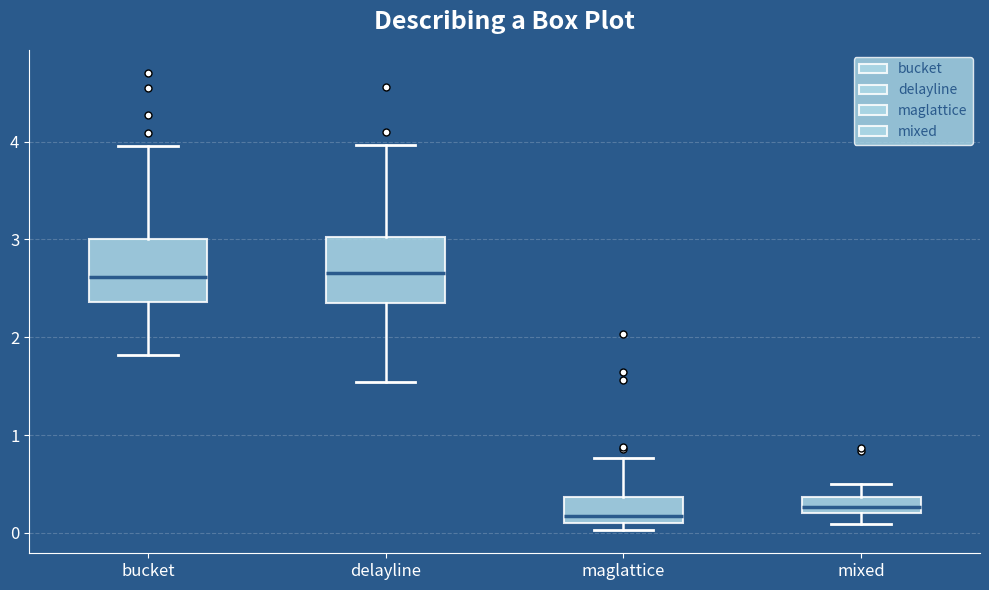

Reading left to right, read every box against the y-axis: the position of its median line, the range the box covers, and the ends of its whiskers. The values are not printed on the chart, so give them approximately, as read against the axis.

bucket: median 2.6, box 2.4 to 3.0, whiskers 1.8 to 4.0
delayline: median 2.7, box 2.3 to 3.0, whiskers 1.5 to 4.0
maglattice: median 0.2, box 0.1 to 0.4, whiskers 0.0 to 0.8
mixed: median 0.3, box 0.2 to 0.4, whiskers 0.1 to 0.5